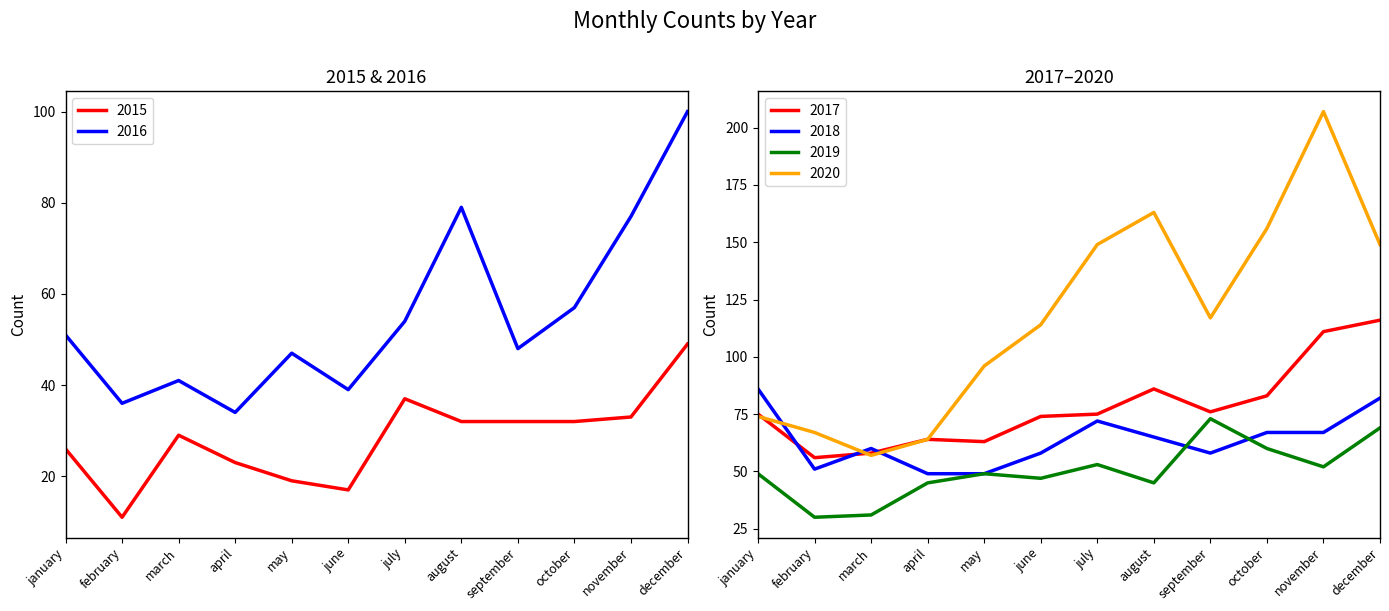

What is the difference between the second highest and minimum values in the 2018 series?

33